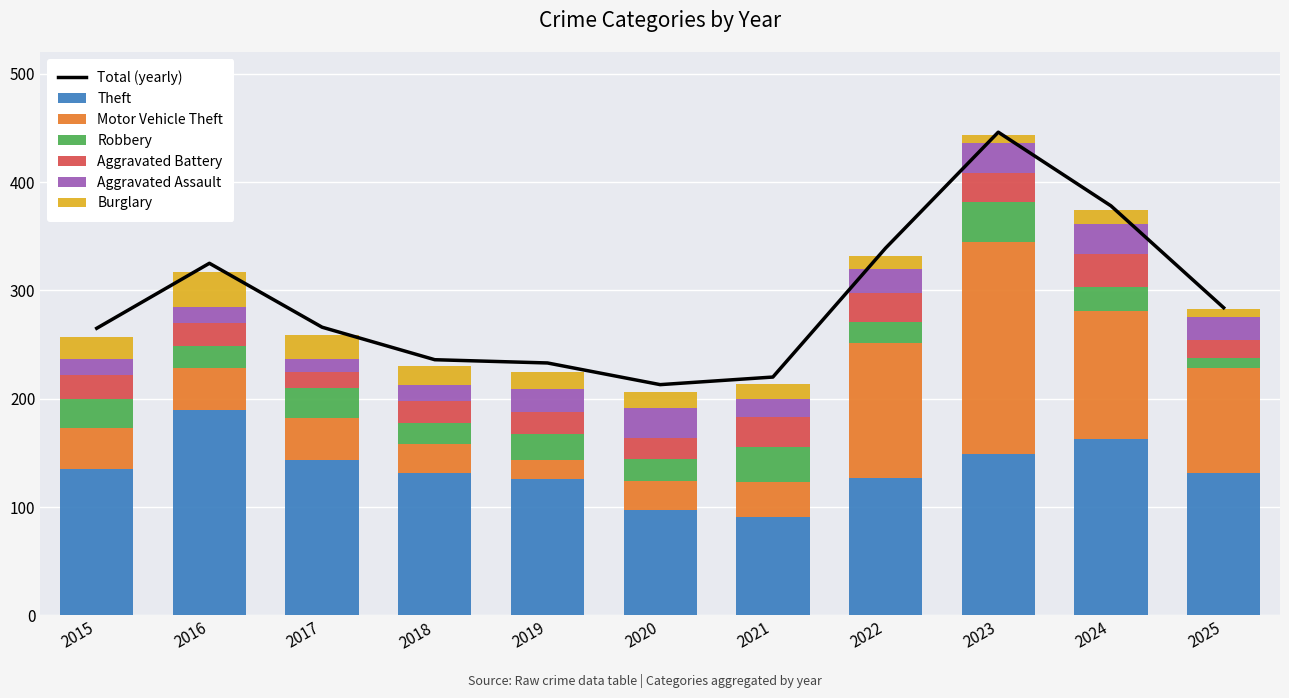

What is the value of the Robbery bar at the 8th from the left?

20